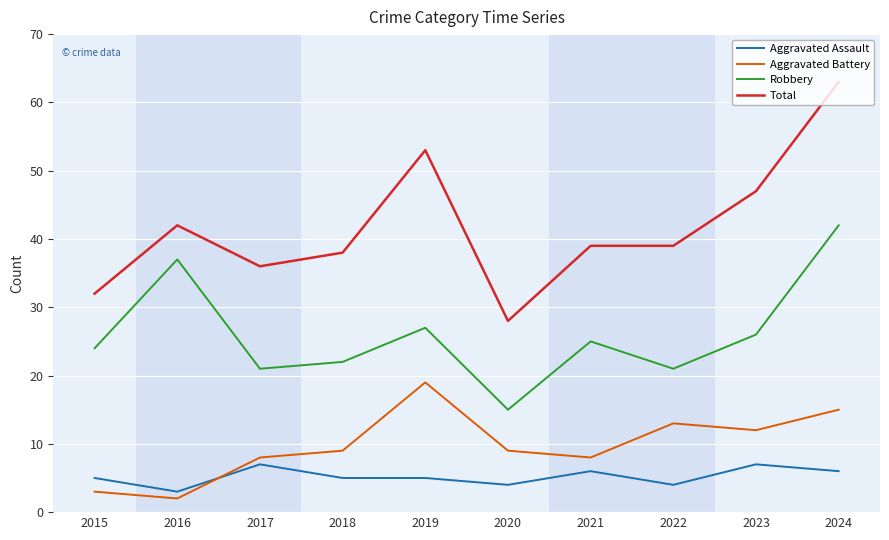

Count the number of categories in the chart.

10